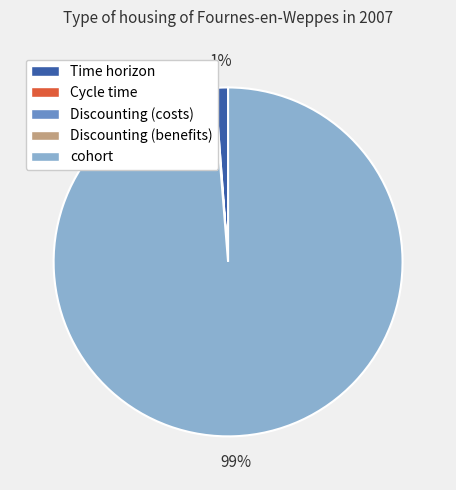

Which slice is the largest?

cohort